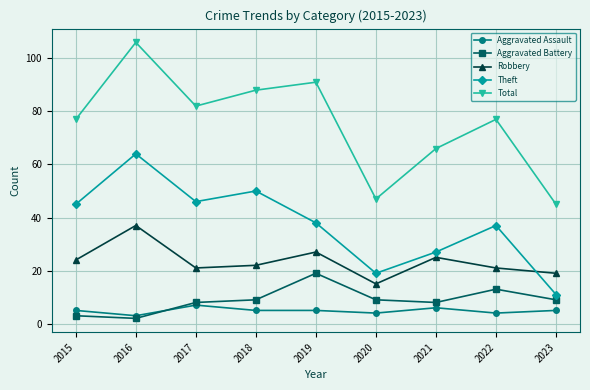

At which category does Aggravated Battery reach its first local valley?

2016